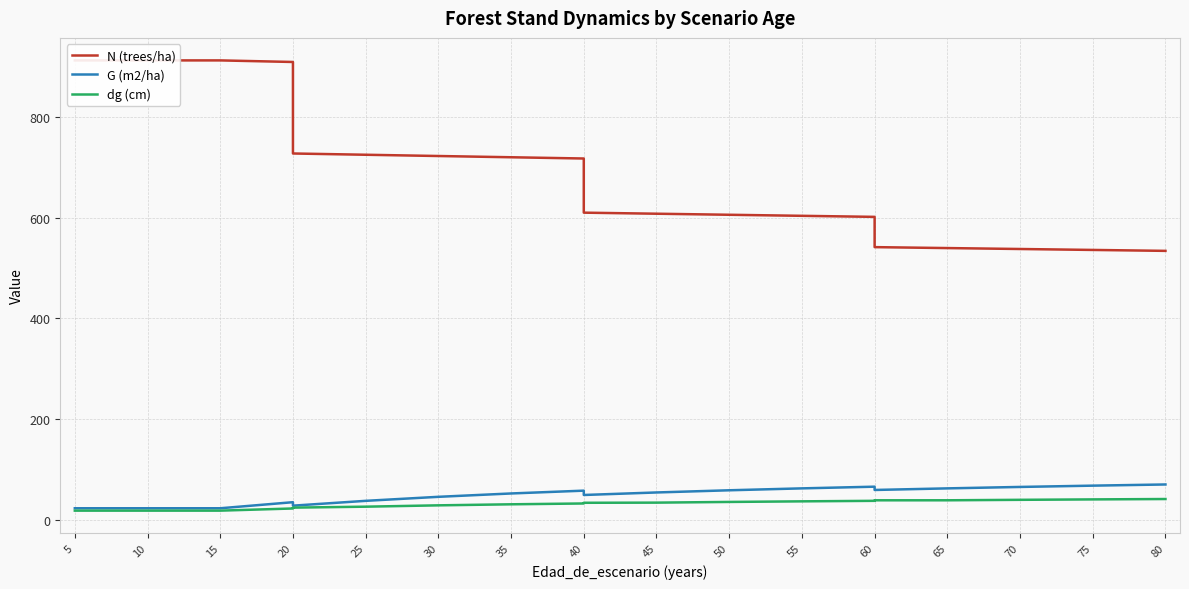

What are all the series names shown in the legend?

N (trees/ha), G (m2/ha), dg (cm)